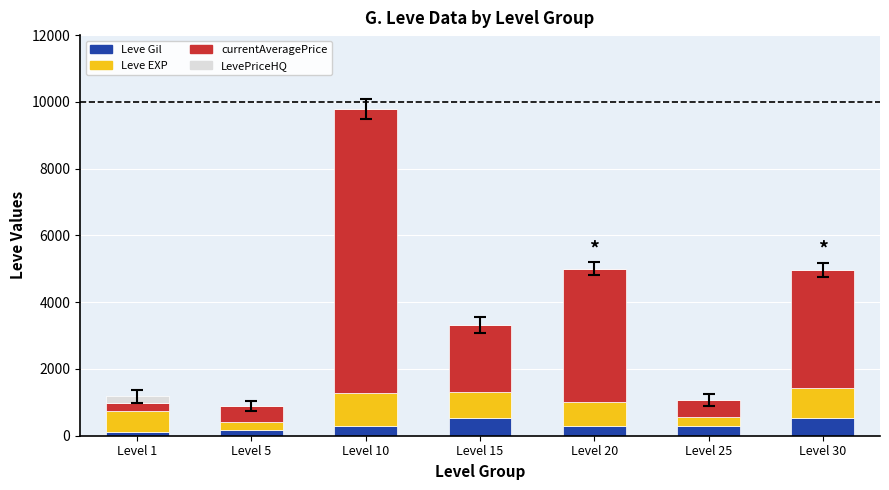

What is the sum of the Leve Gil values at Level 1 and Level 15?

642.0